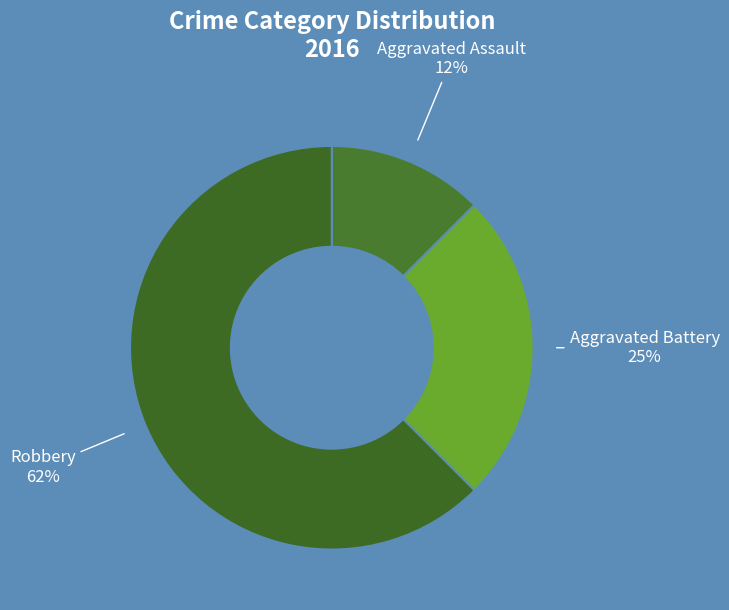

Rank the categories by value from highest to lowest.

Robbery, Aggravated Battery, Aggravated Assault